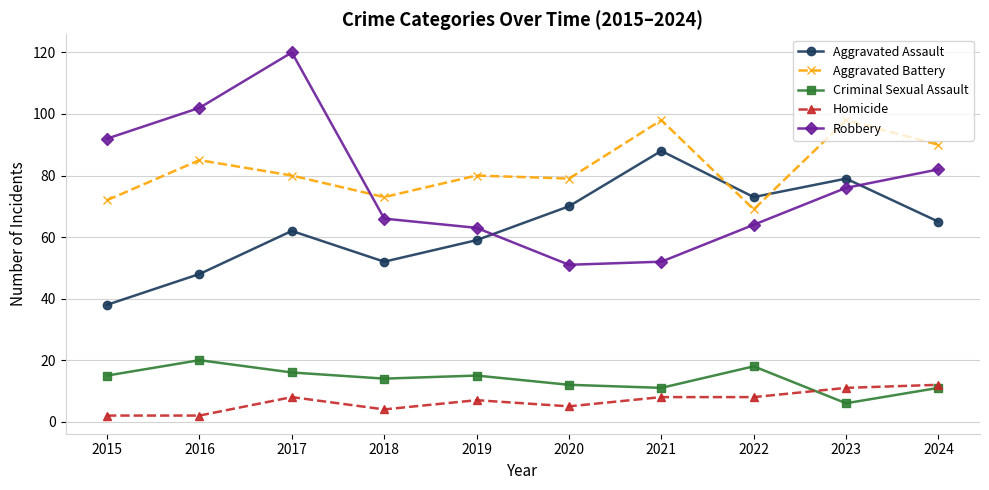

Between 2017 and 2019, which series saw the biggest shift?

Robbery